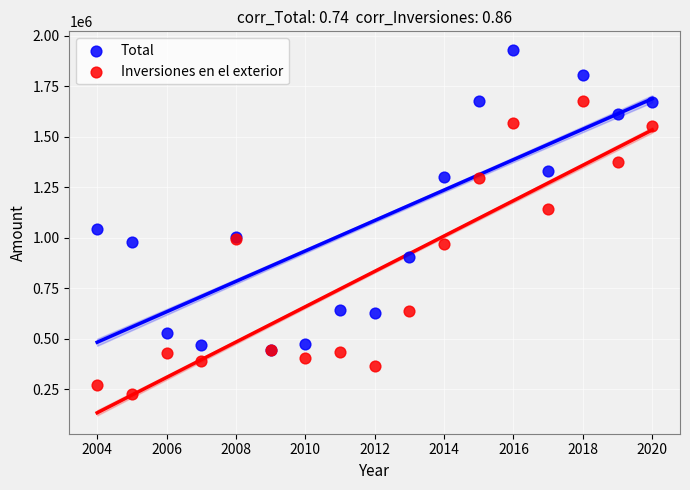

In the Total series, what Y value is closest to 1188956?

1301601